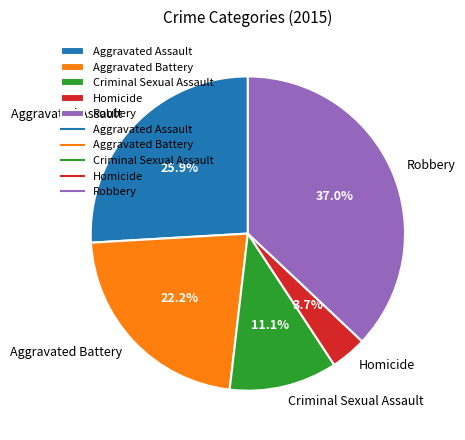

True or false: Homicide accounts for 4% of the total.

True